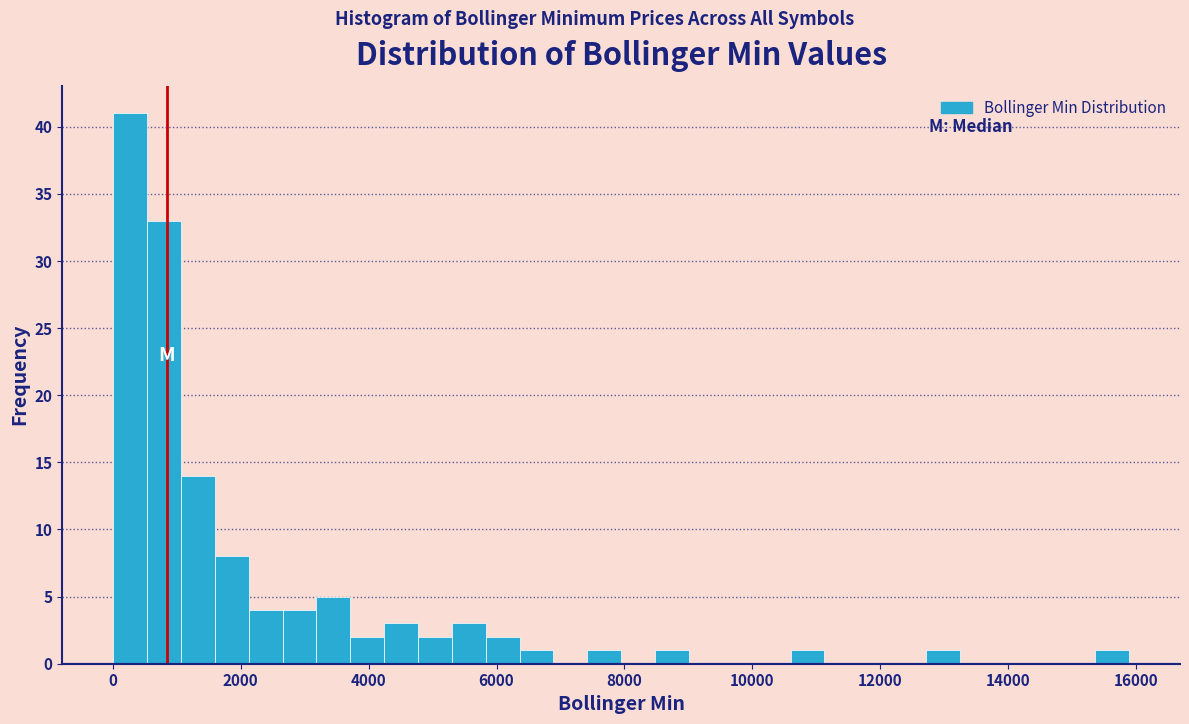

Read against the x-axis, roughly where is the centre of the tallest bar?

200